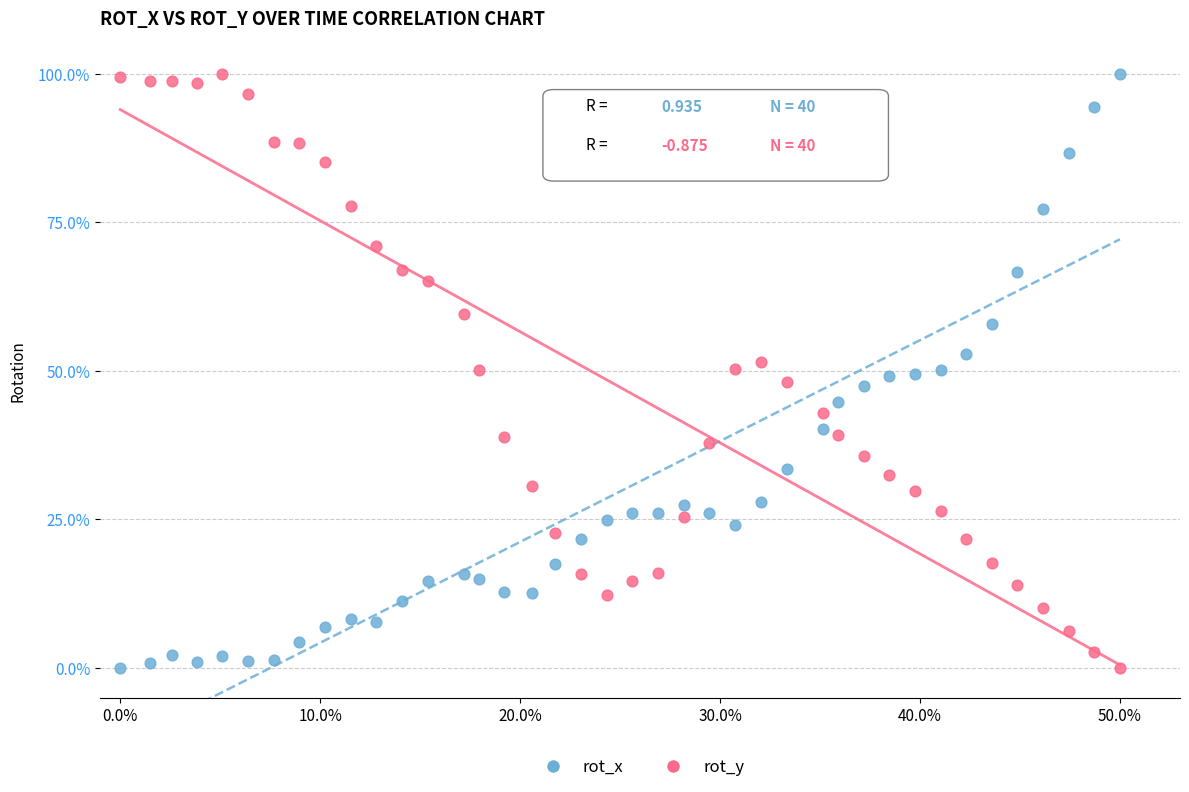

What is the X range (max minus min) for the scatter plot?

50.0